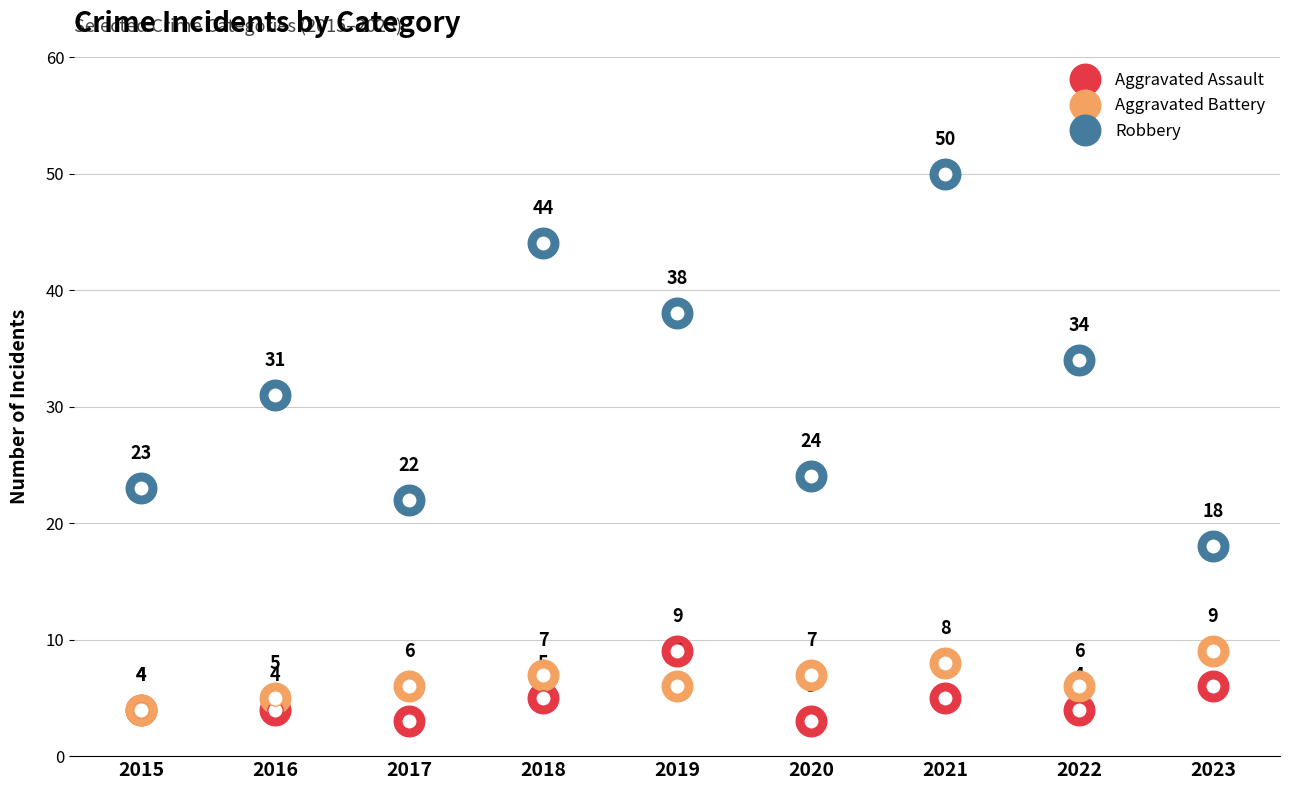

How many data points in Robbery are less than 31?

4